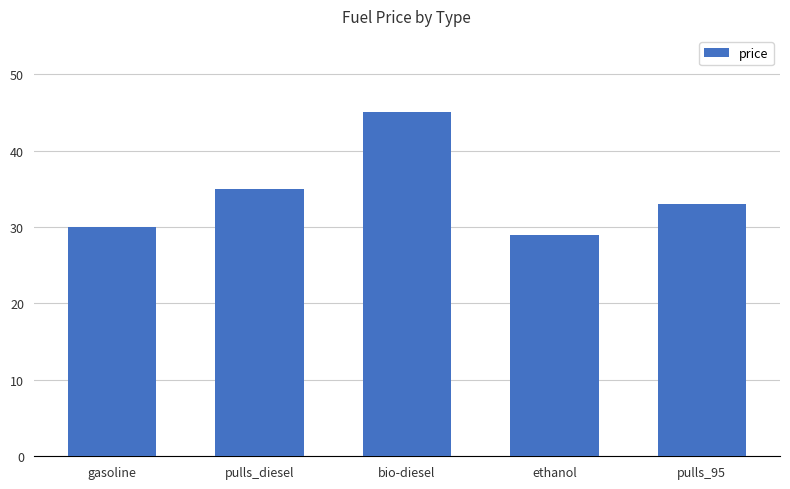

What is the difference between the maximum and minimum values?

16